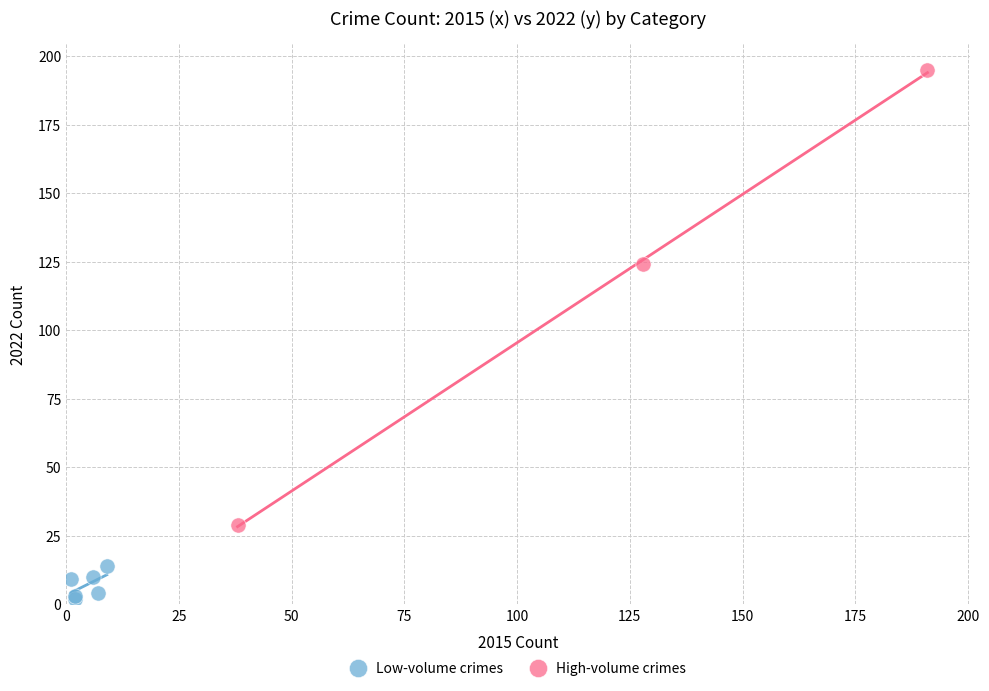

Which series contains the highest Y value?

High-volume crimes